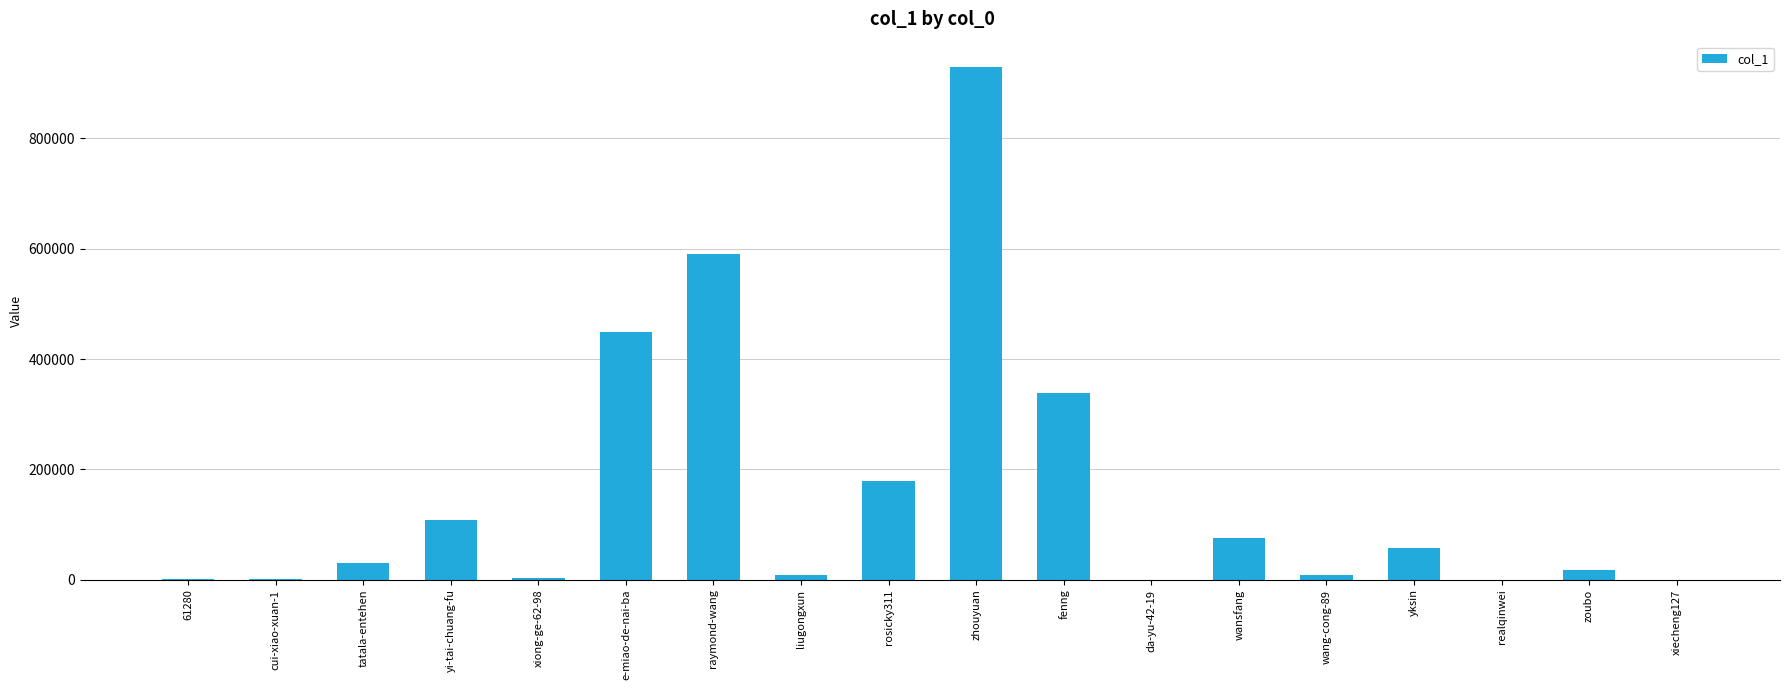

What is the sum of all values?

2795778